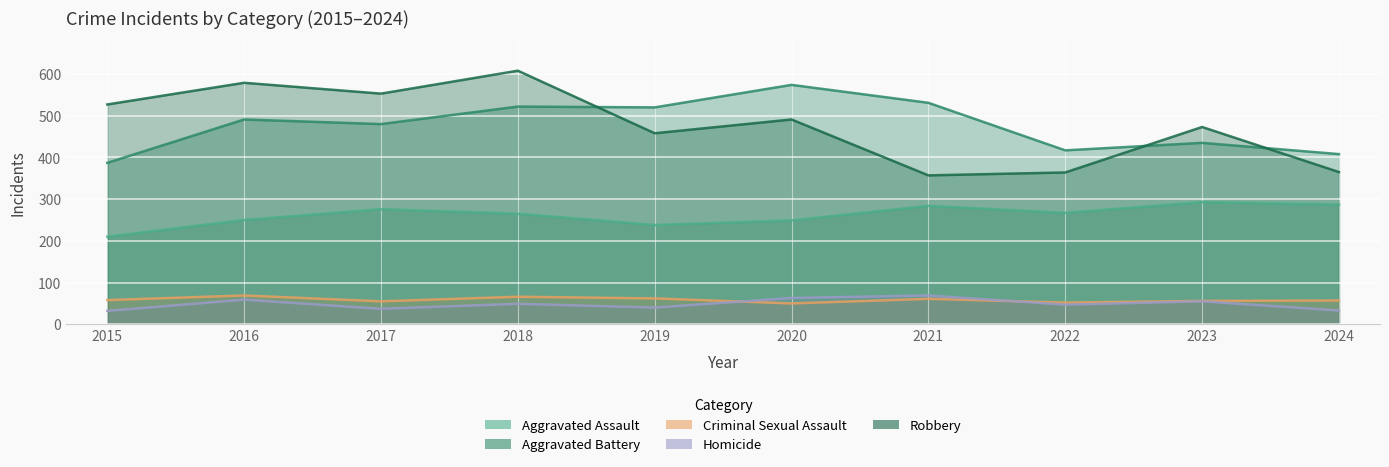

What is the total value across all series at 2024?

1150